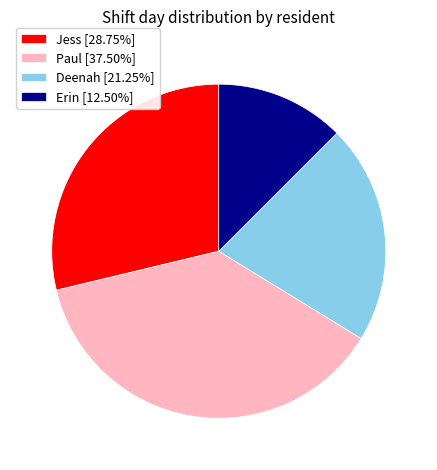

Is there any slice that represents more than half of the pie?

No